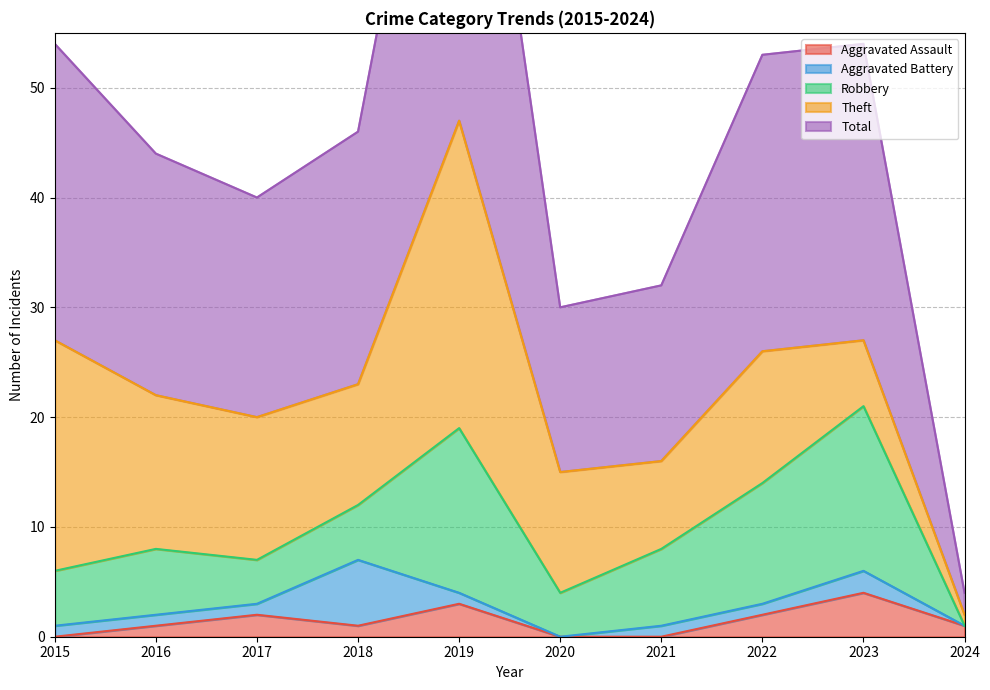

Which series has the largest total across all categories?

Total